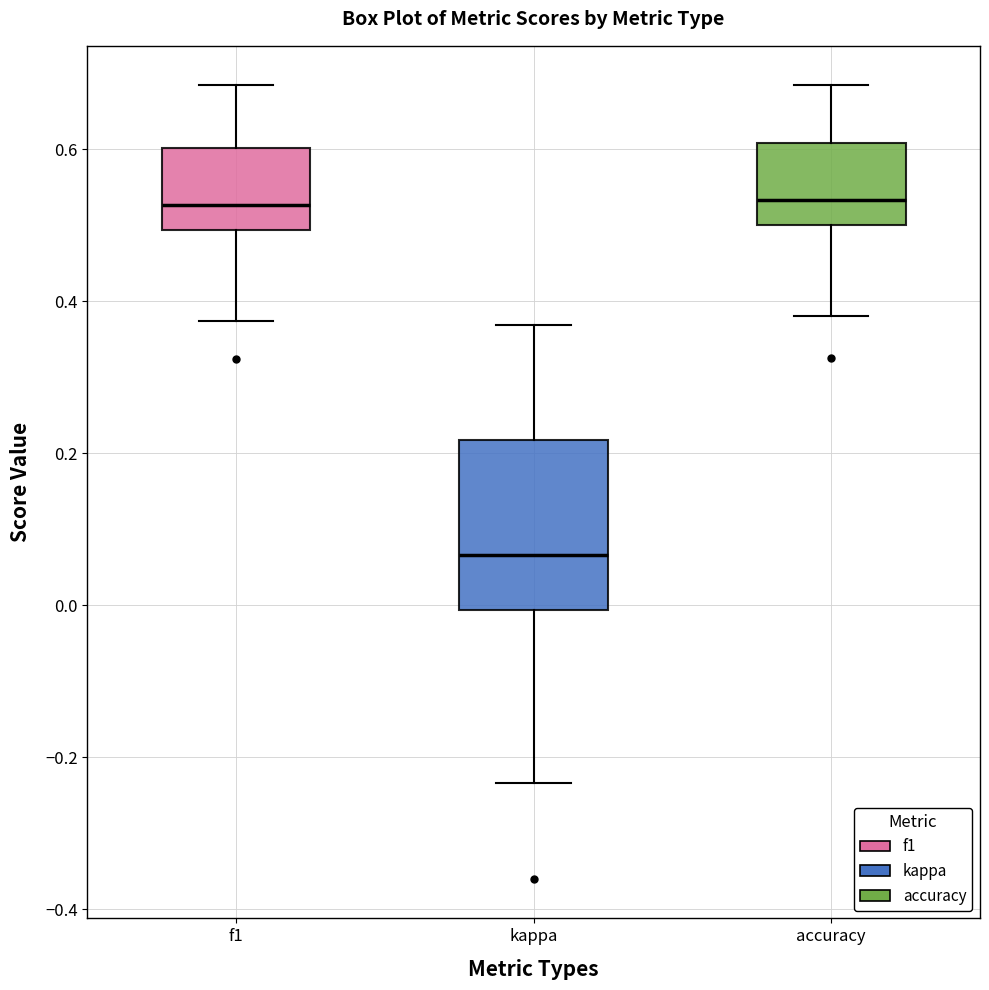

Where is the lower edge of the box for f1 on the y-axis? The values are not printed on the chart, so give them approximately, as read against the axis.

0.50